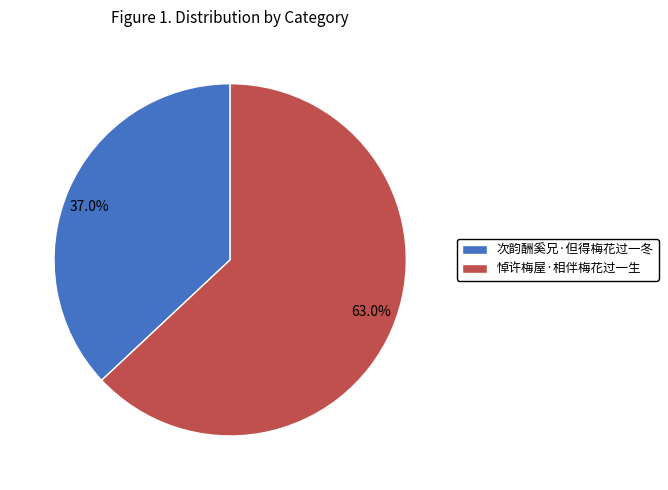

To the nearest percent, what portion does 悼许梅屋·相伴梅花过一生 represent?

63%